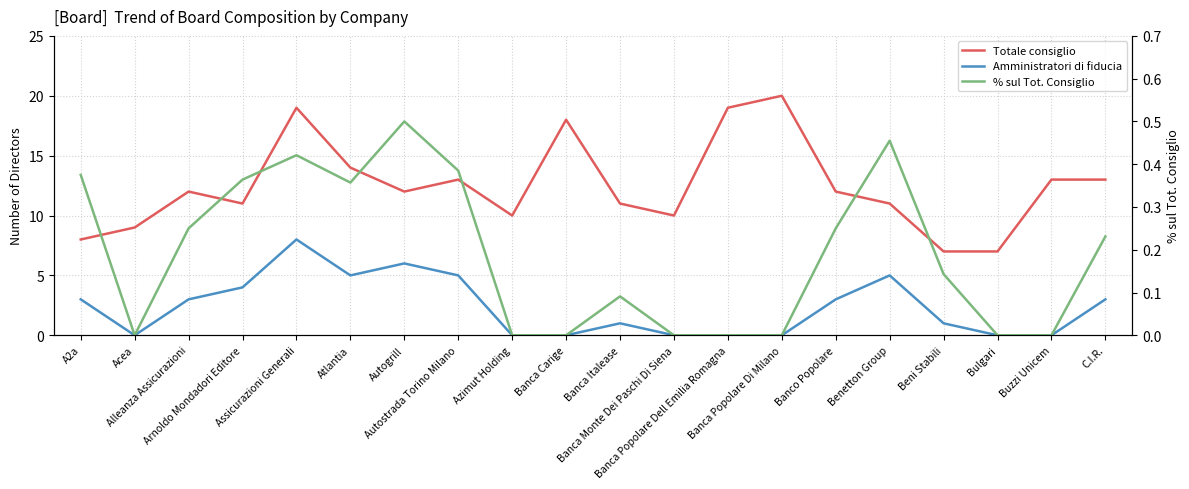

Reading left to right, what are all the values shown in this chart?

Totale consiglio: 8.0	9.0	12.0	11.0	19.0	14.0	12.0	13.0	10.0	18.0	11.0	10.0	19.0	20.0	12.0	11.0	7.0	7.0	13.0	13.0
Amministratori di fiducia: 3.0	0.0	3.0	4.0	8.0	5.0	6.0	5.0	0.0	0.0	1.0	0.0	0.0	0.0	3.0	5.0	1.0	0.0	0.0	3.0
% sul Tot. Consiglio: 0.4	0.0	0.2	0.4	0.4	0.4	0.5	0.4	0.0	0.0	0.1	0.0	0.0	0.0	0.2	0.5	0.1	0.0	0.0	0.2